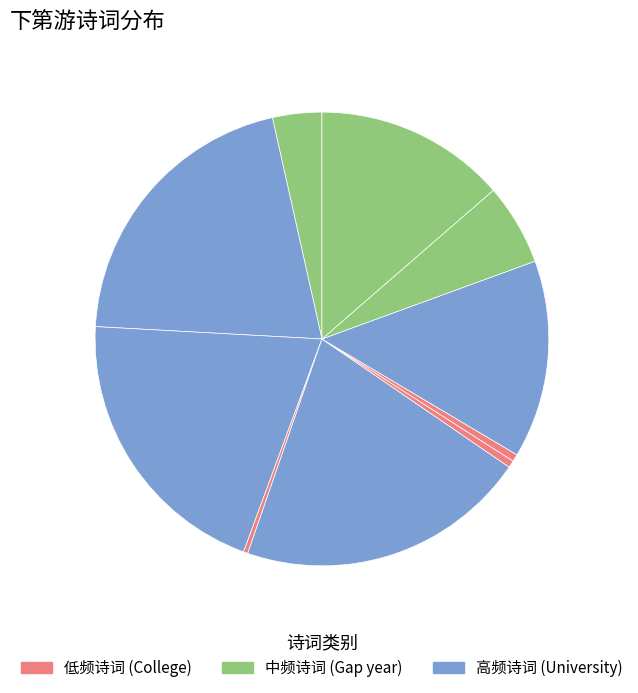

To the nearest percent, what is the difference between the largest and smallest slice percentages?

20%